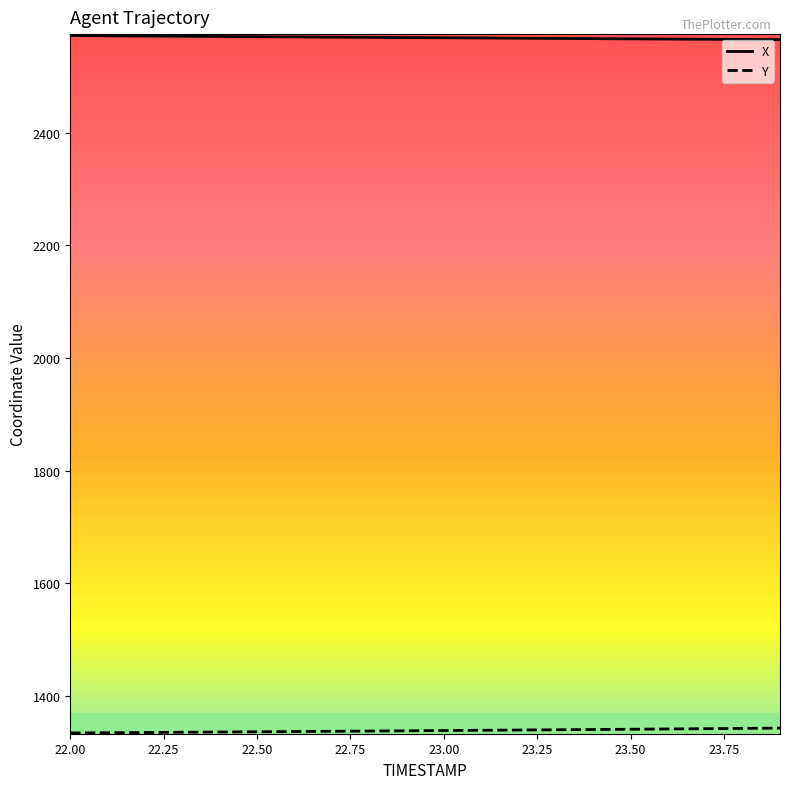

What is the minimum value for X?

2564.9